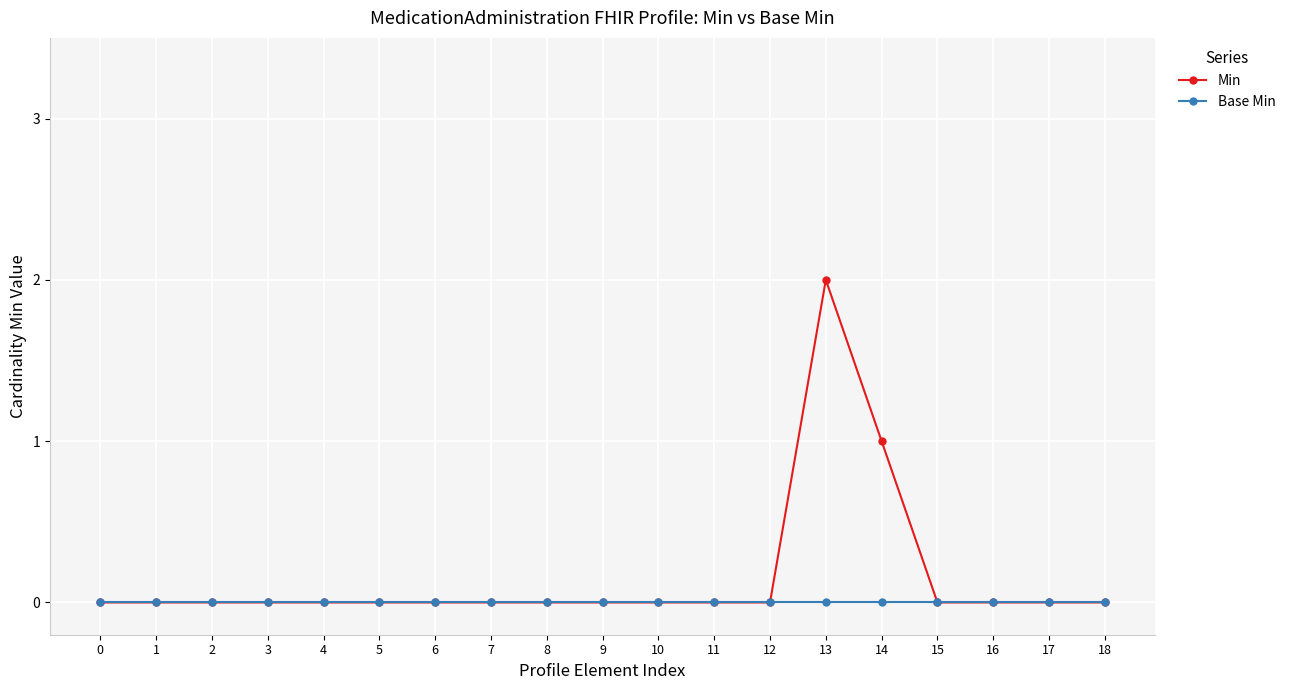

Where is Min nearest to the value 1?

14